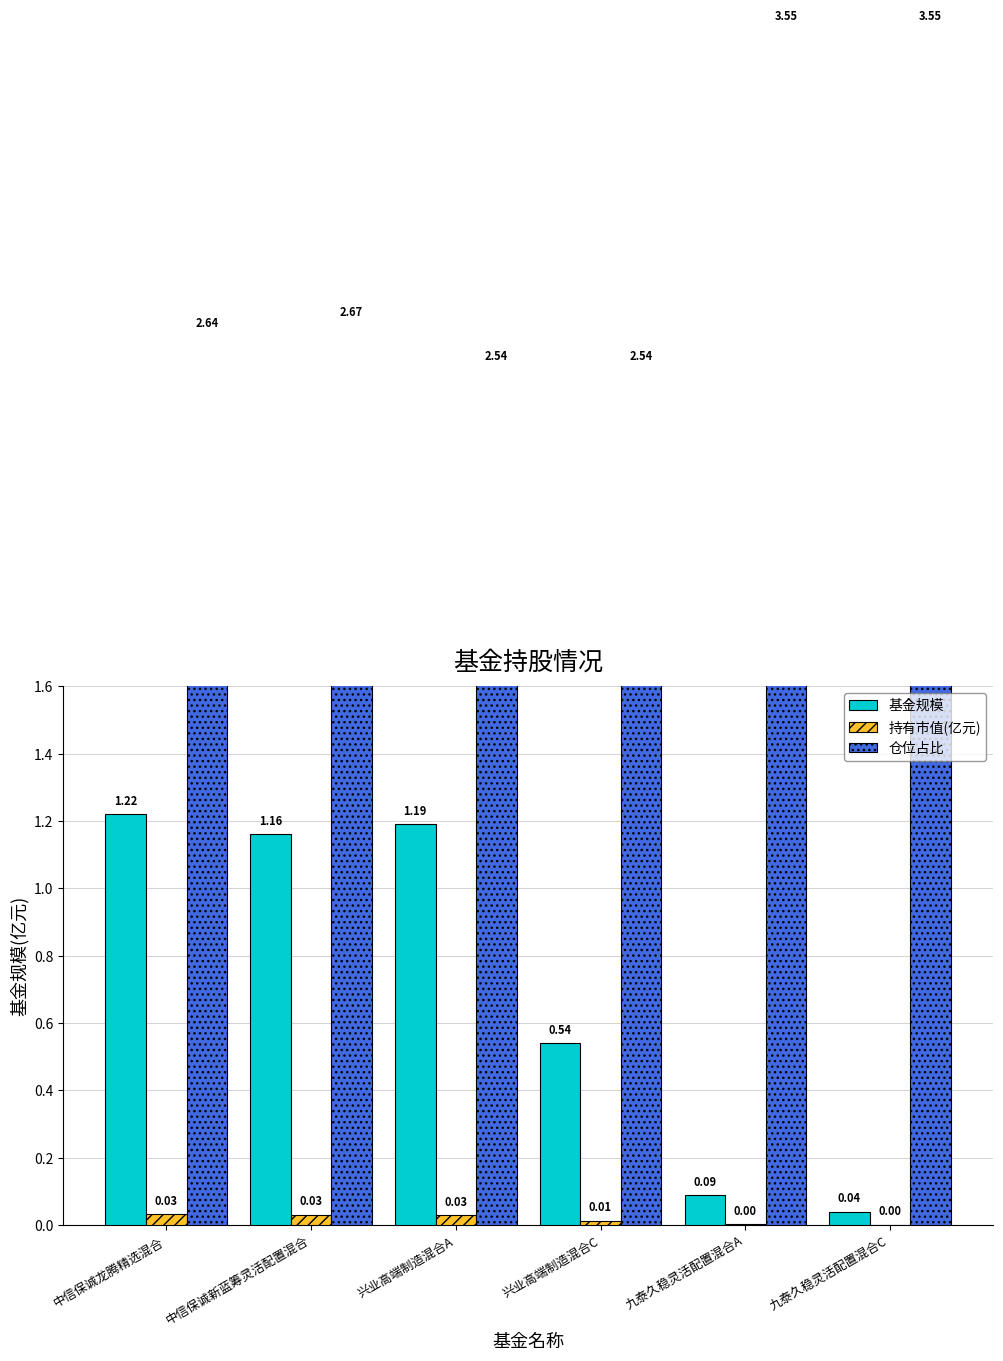

Reading right to left, list all the values displayed in this chart.

基金规模: 0.0	0.1	0.5	1.2	1.2	1.2
持有市值(亿元): 0.0	0.0	0.0	0.0	0.0	0.0
仓位占比: 3.5	3.5	2.5	2.5	2.7	2.6